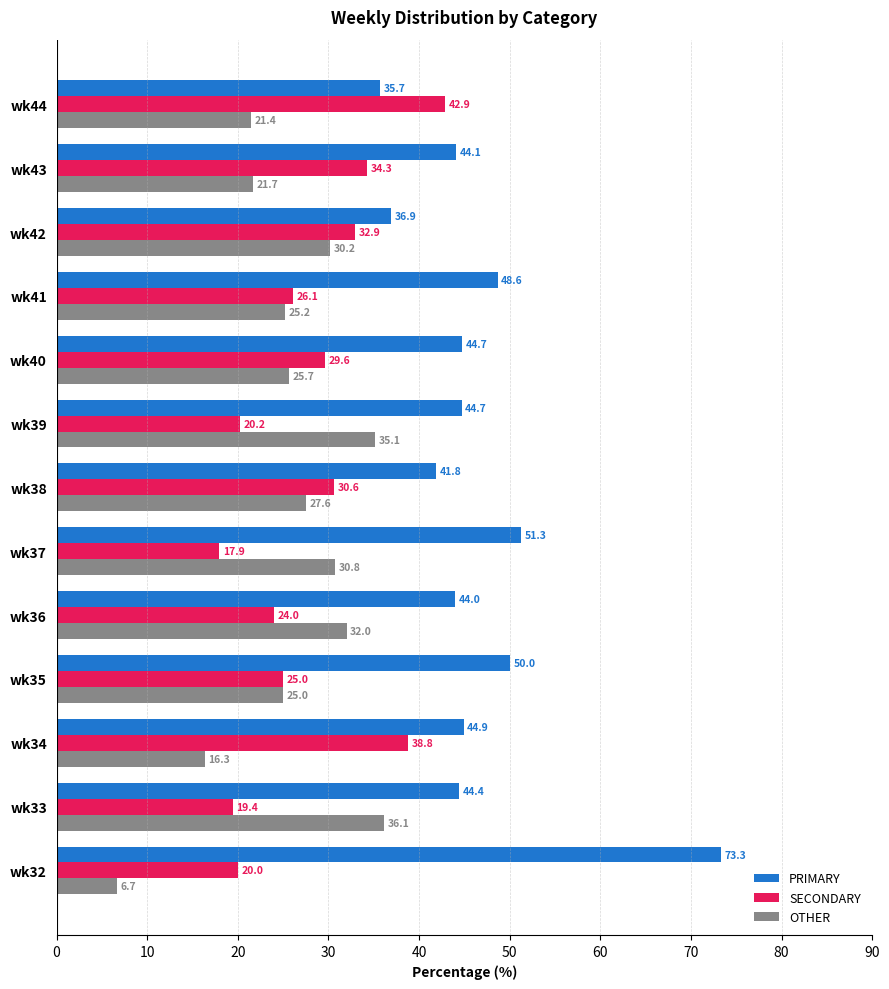

Where is PRIMARY nearest to the value 54?

wk37